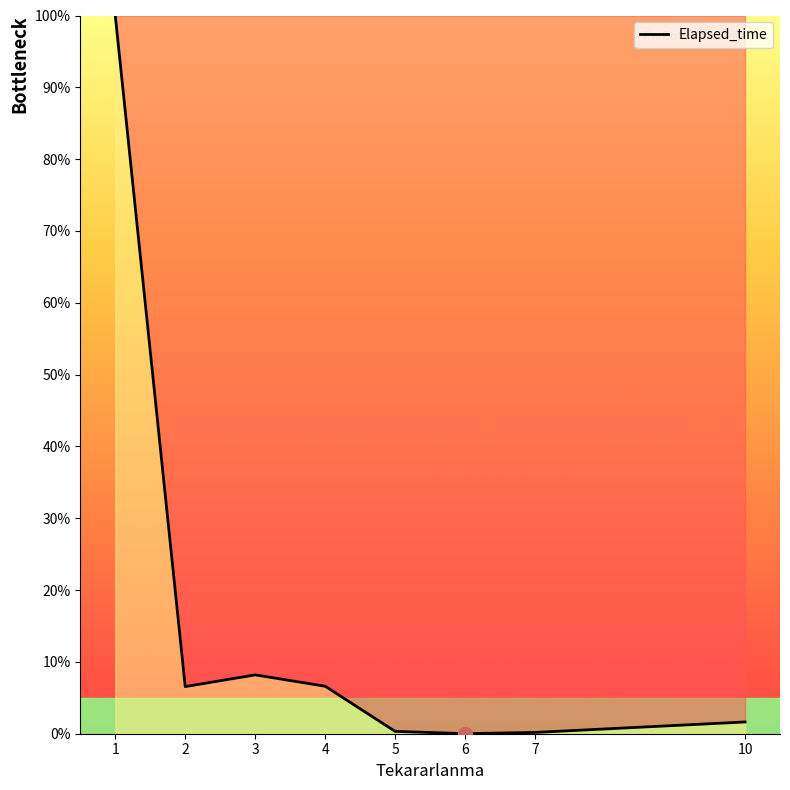

What is the difference between the maximum and minimum values?

100.0